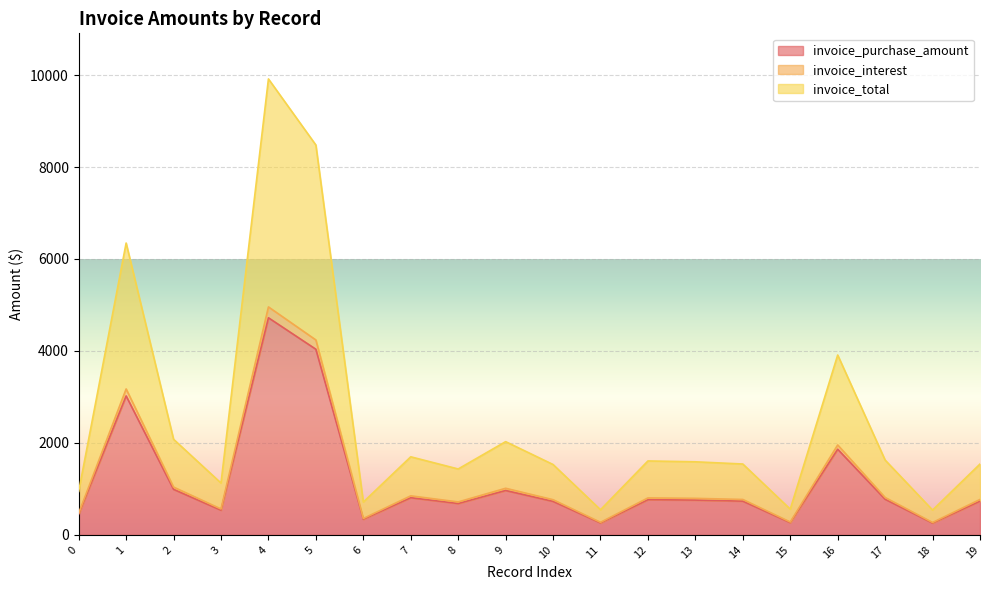

Does the chart display data point markers on the line(s)?

No